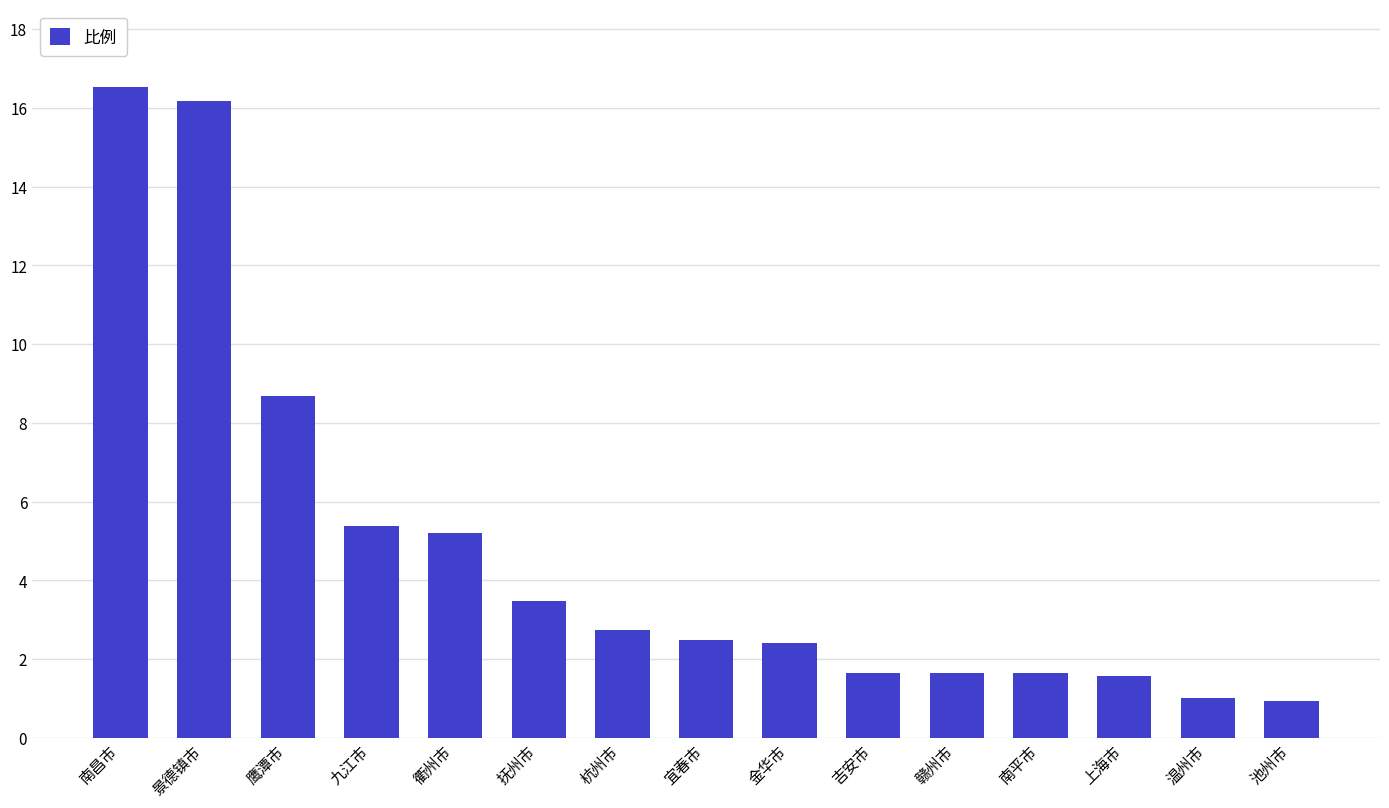

How many data points are above 2?

9